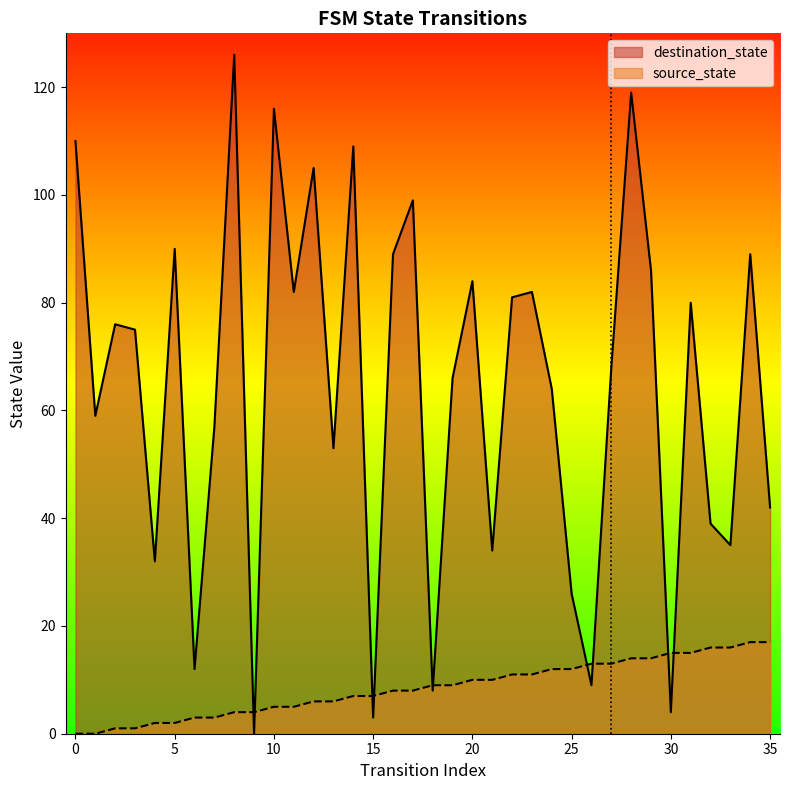

Which series has the largest range (max minus min)?

destination_state